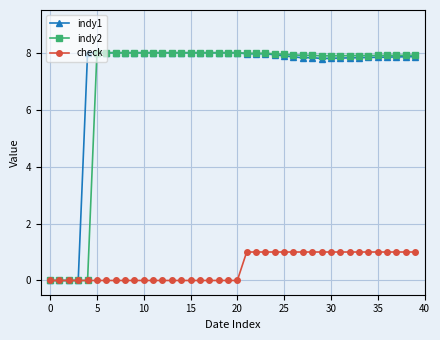

What is the value of the indy1 point at the 27th from the left?

7.9